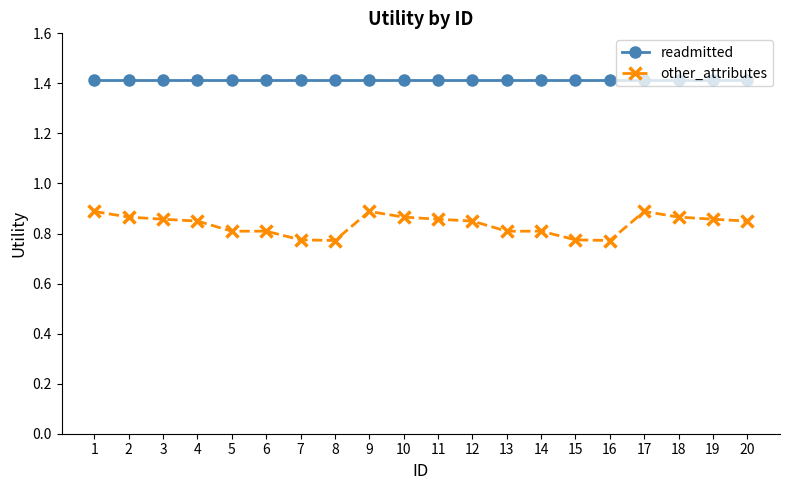

What is the spread (max minus min) of values at 12?

0.6